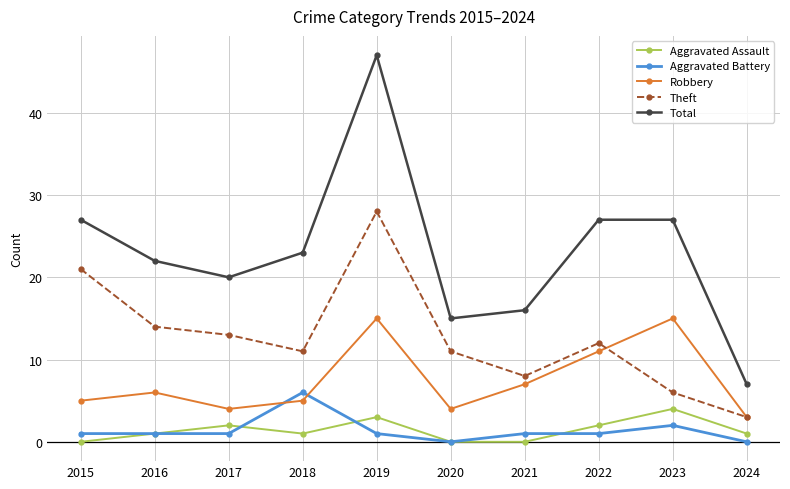

Is it true that Aggravated Assault equals 2 at 2020?

False